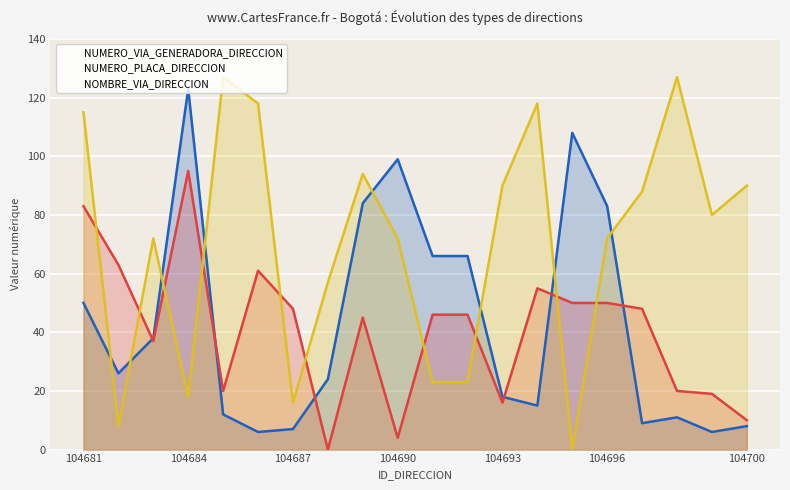

What is the greatest value displayed?

127